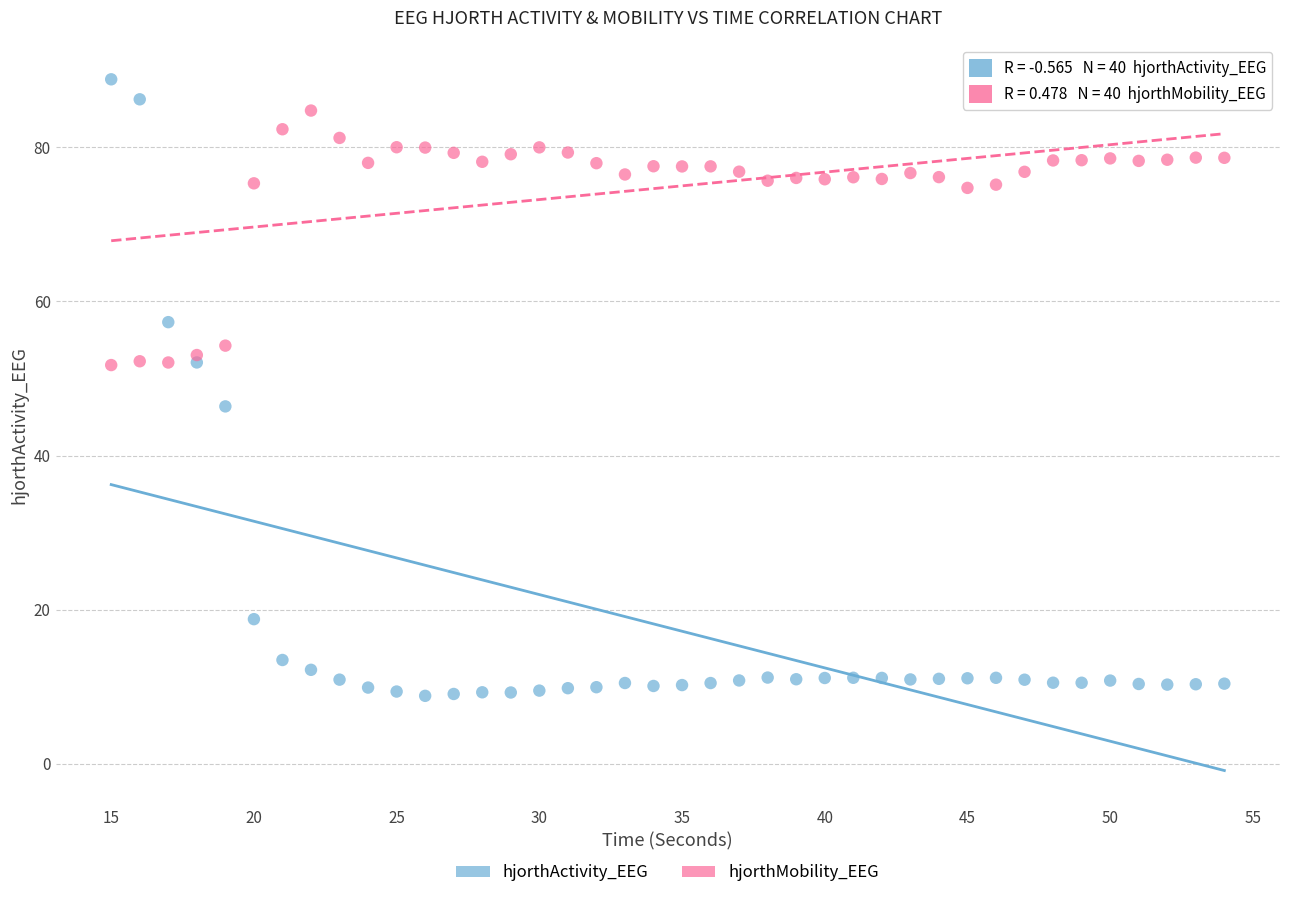

Which series has the largest Y range (max minus min)?

hjorthActivity_EEG